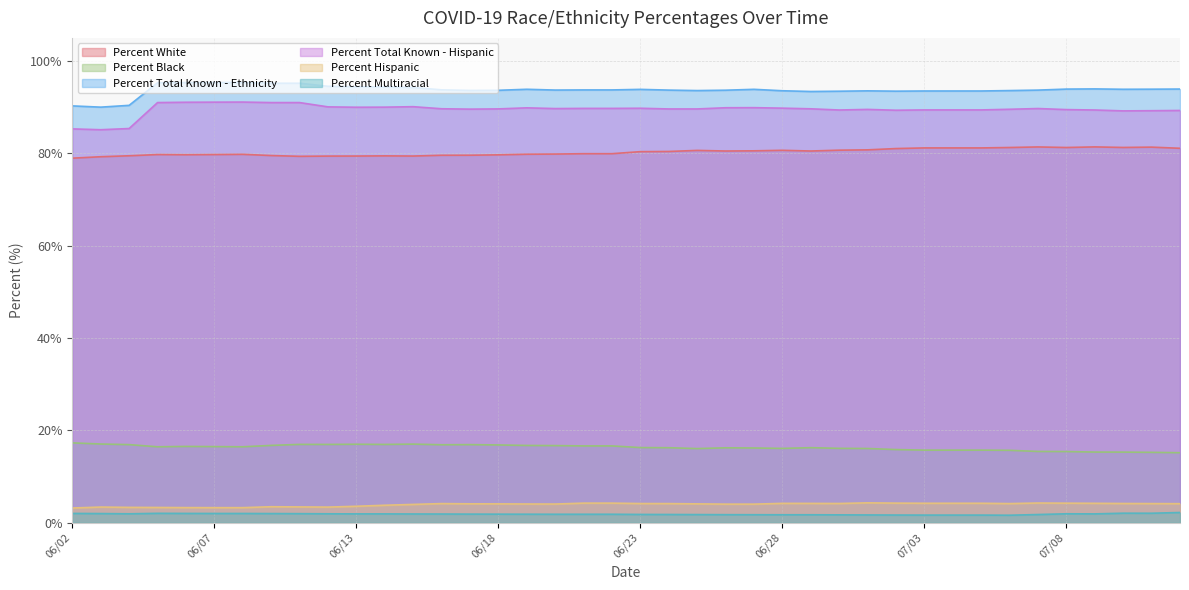

What is the greatest value displayed?

95.3